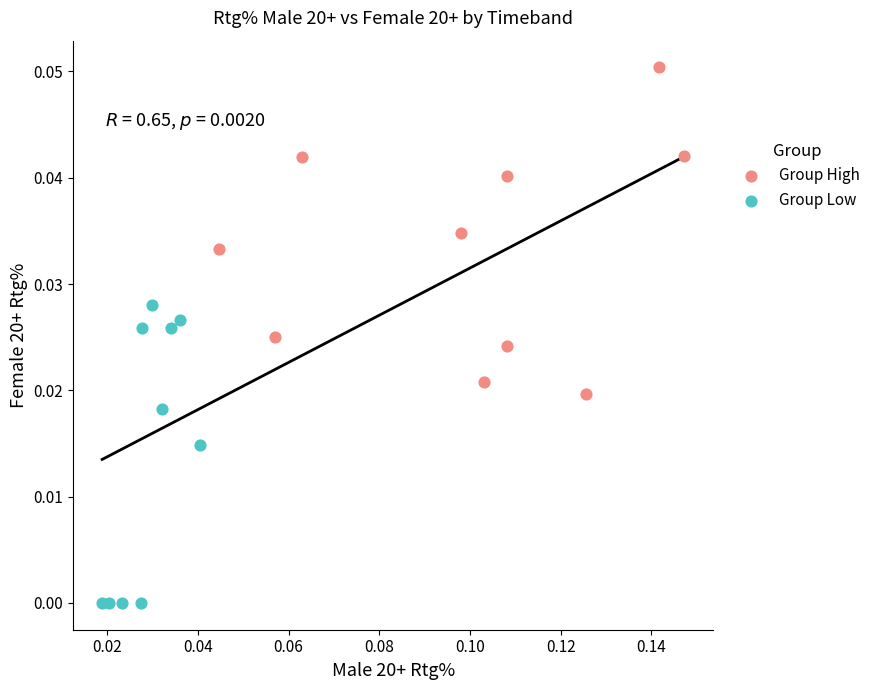

Which series contains the highest Y value?

Group High